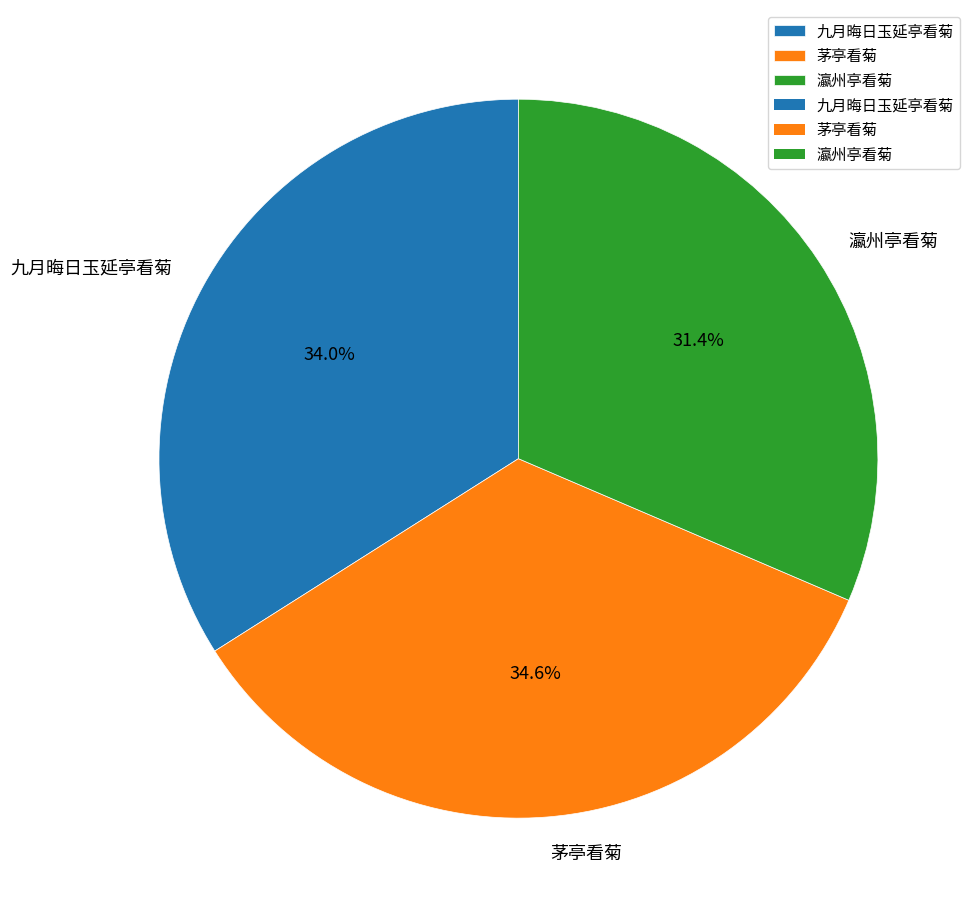

Which category has the smallest portion of the pie?

瀛州亭看菊